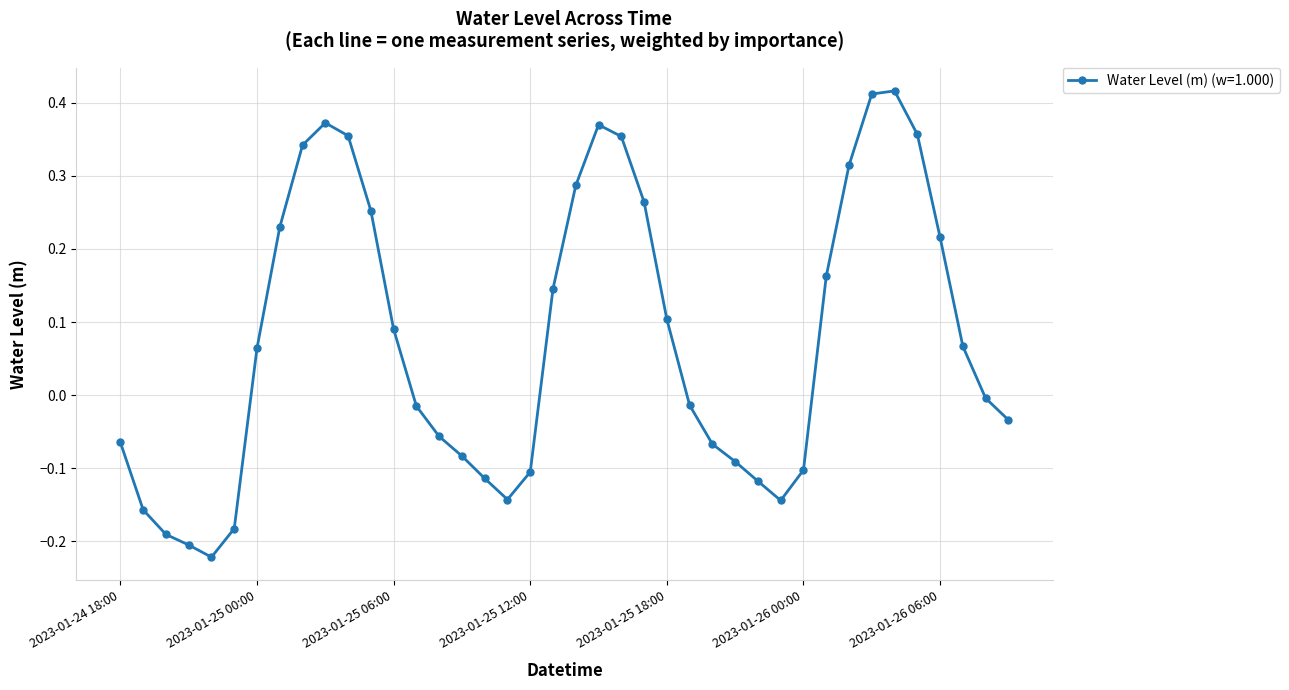

How many lines are shown in the chart?

1